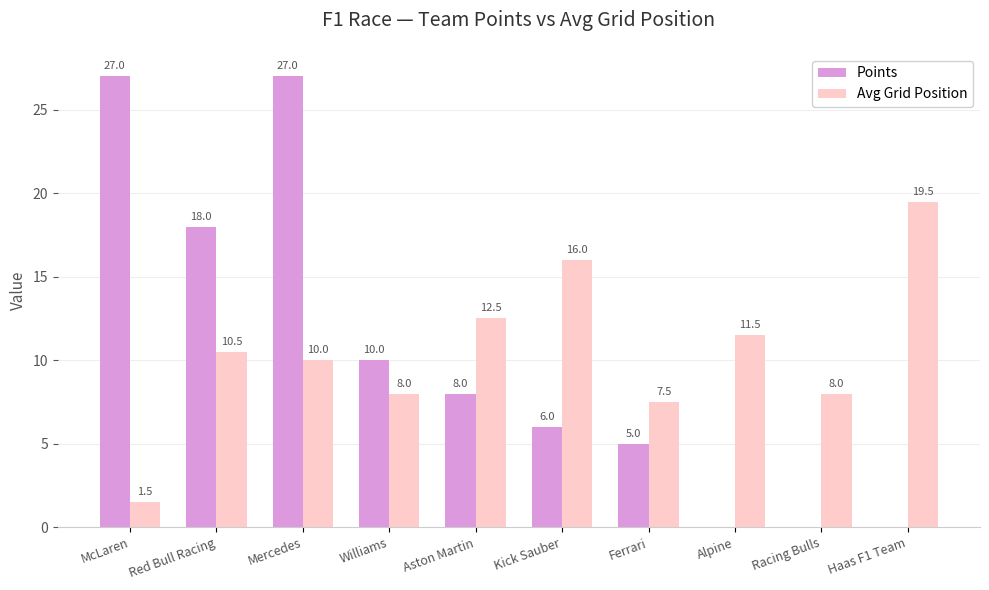

What is the highest value of the Avg Grid Position series?

19.5